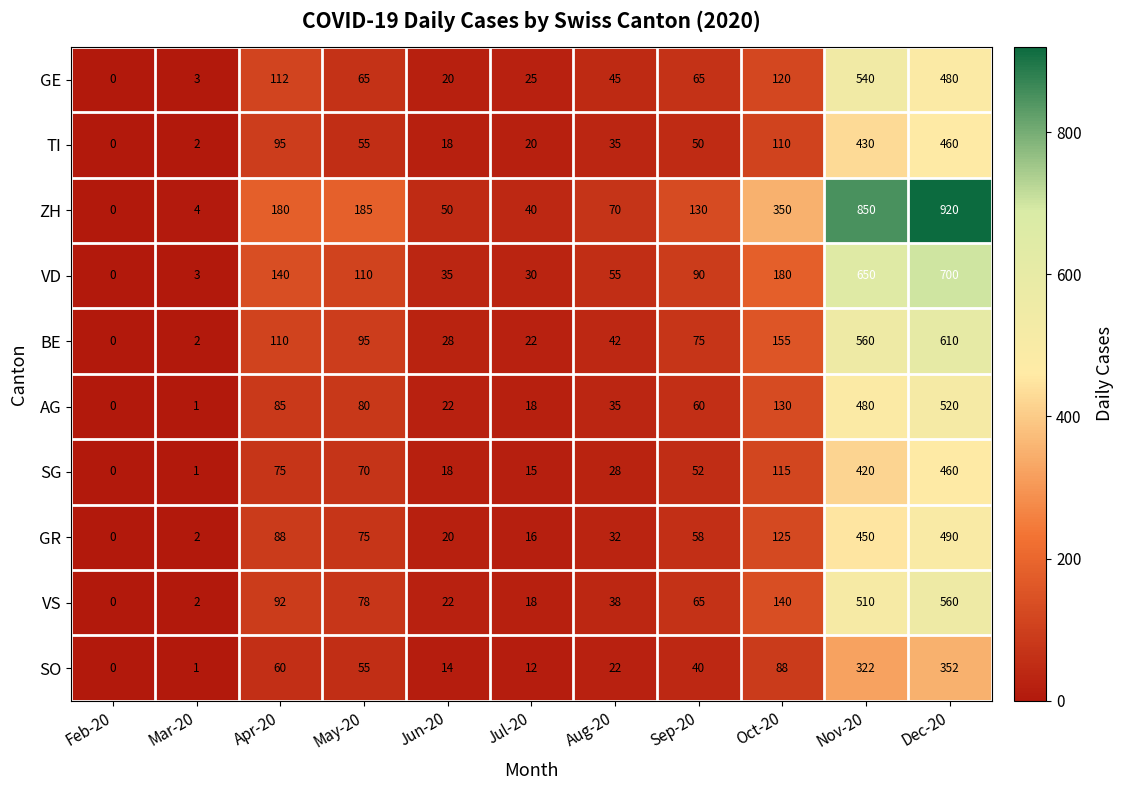

What is the difference between the VS values at Feb-20 and Jun-20?

22